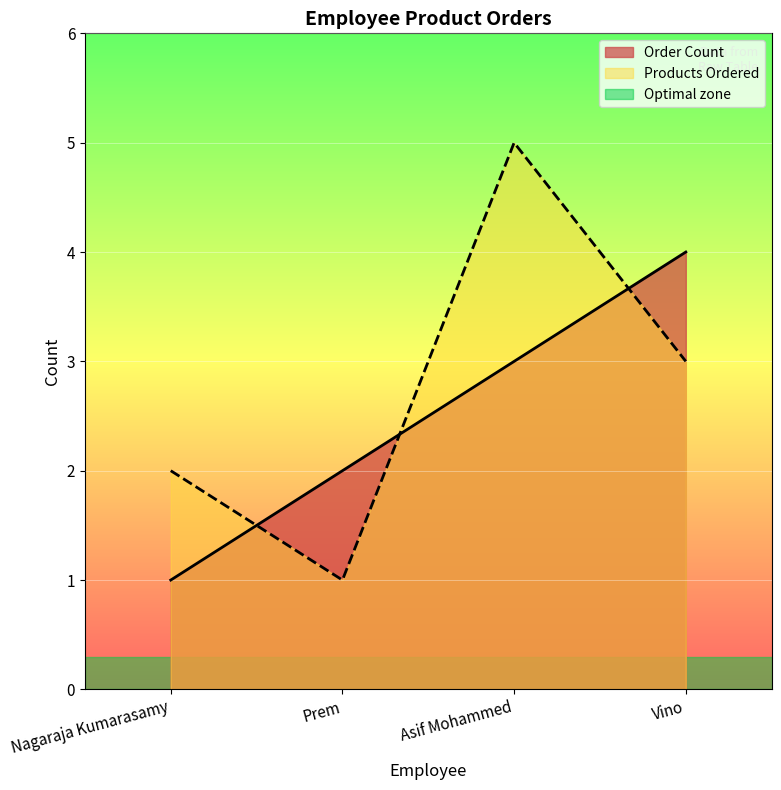

Where does the Products Ordered series first go above 3?

Asif Mohammed